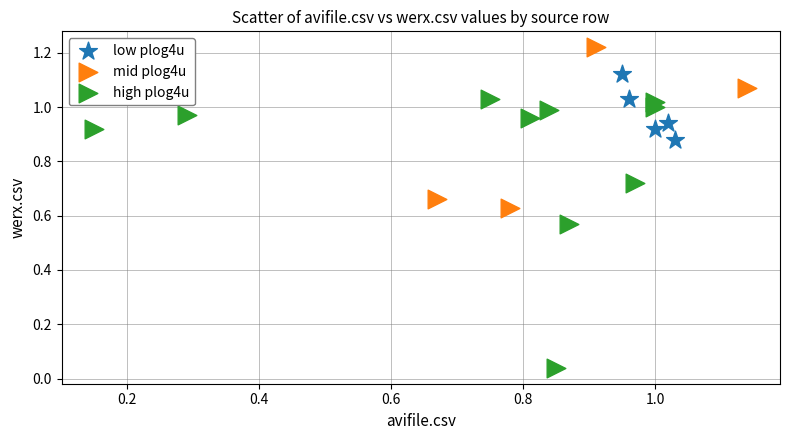

Which series reaches the minimum Y coordinate?

high plog4u